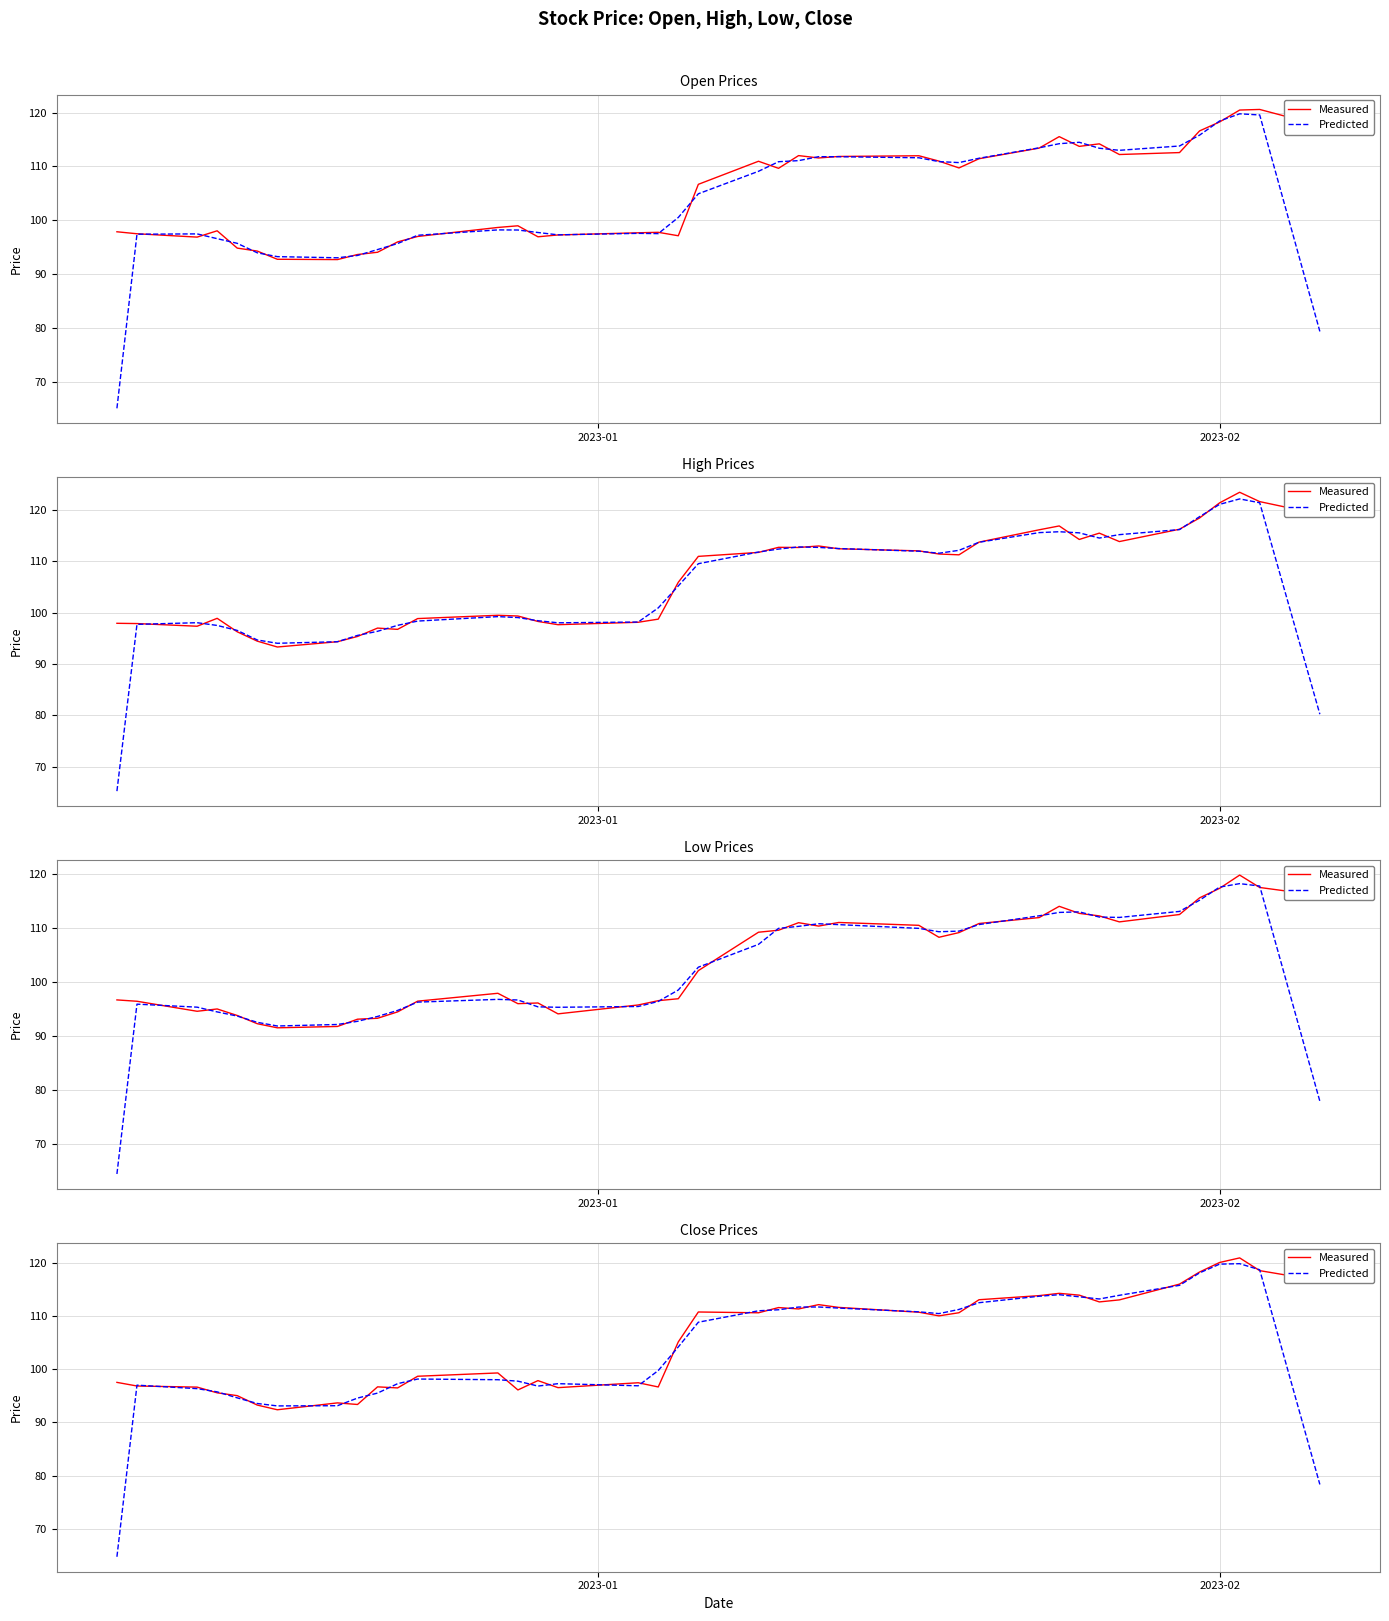

How many interior local peaks does the Measured series have?

10